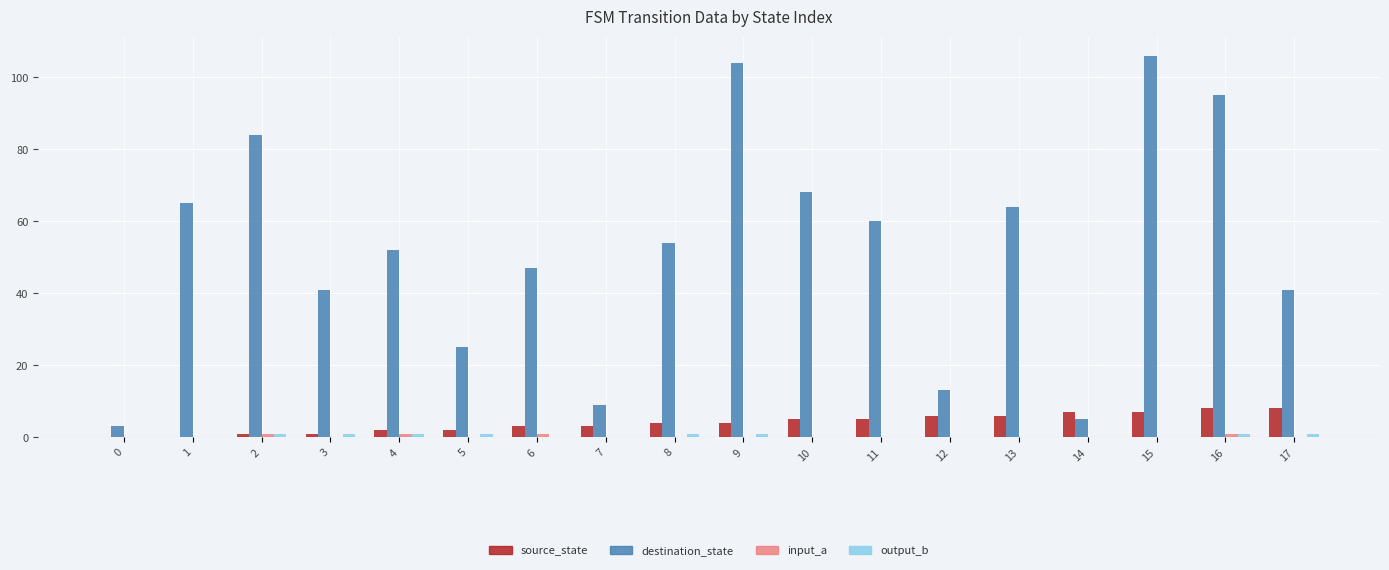

True or false: destination_state has a value of 40 at 10.

False